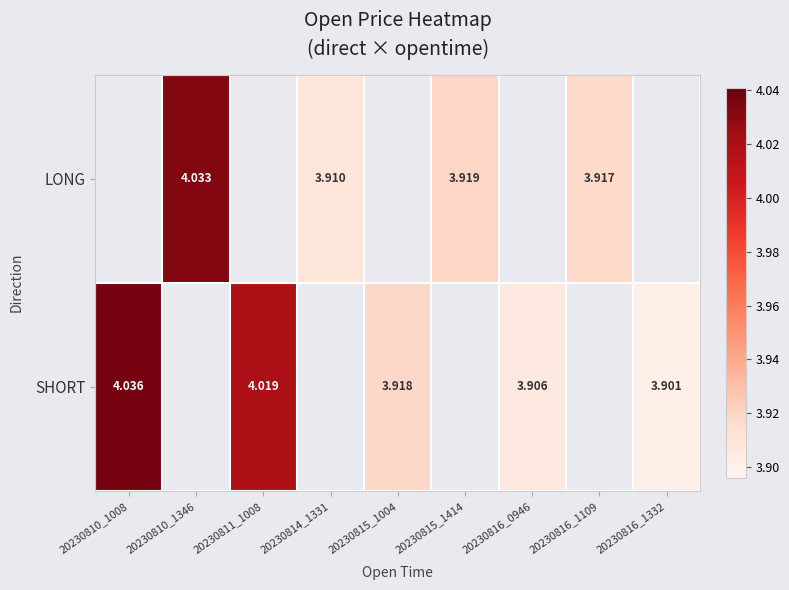

Is the value of LONG at 20230815_1414 greater than the value of SHORT at 20230811_1008?

No